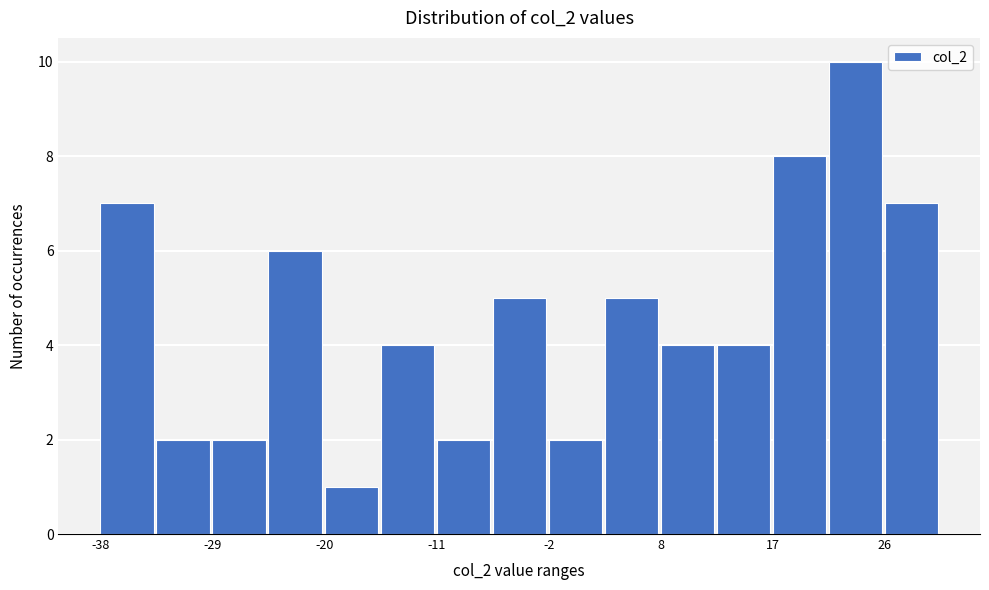

Reading left to right, transcribe this chart: for each bar, give the range it covers on the x-axis and its height. Neither the bar edges nor the heights are printed on the chart, so give them approximately, as read against the axes.

-38 to -33: 7
-33 to -29: 2
-29 to -24: 2
-24 to -20: 6
-20 to -15: 1
-15 to -11: 4
-11 to -6: 2
-6 to -2: 5
-2 to 3: 2
3 to 8: 5
8 to 12: 4
12 to 17: 4
17 to 21: 8
21 to 26: 10
26 to 30: 7